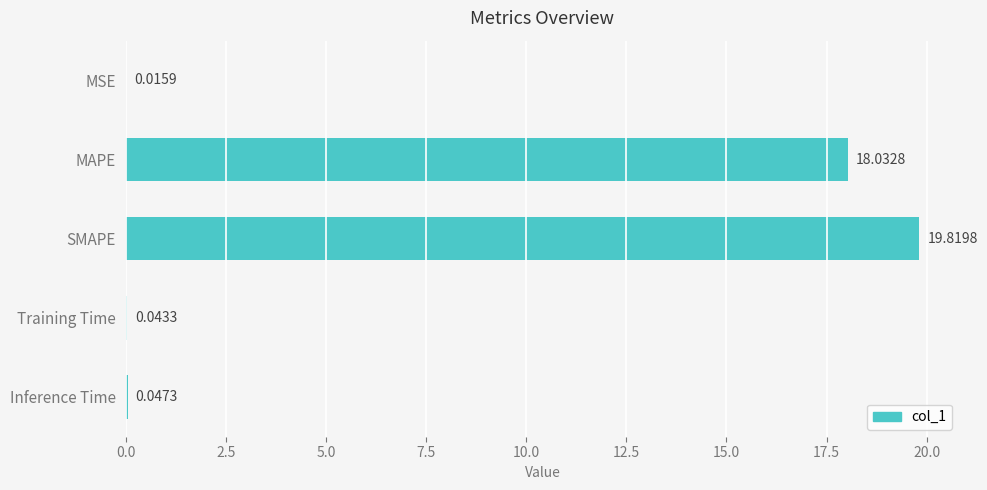

What is the sum of all values?

38.0